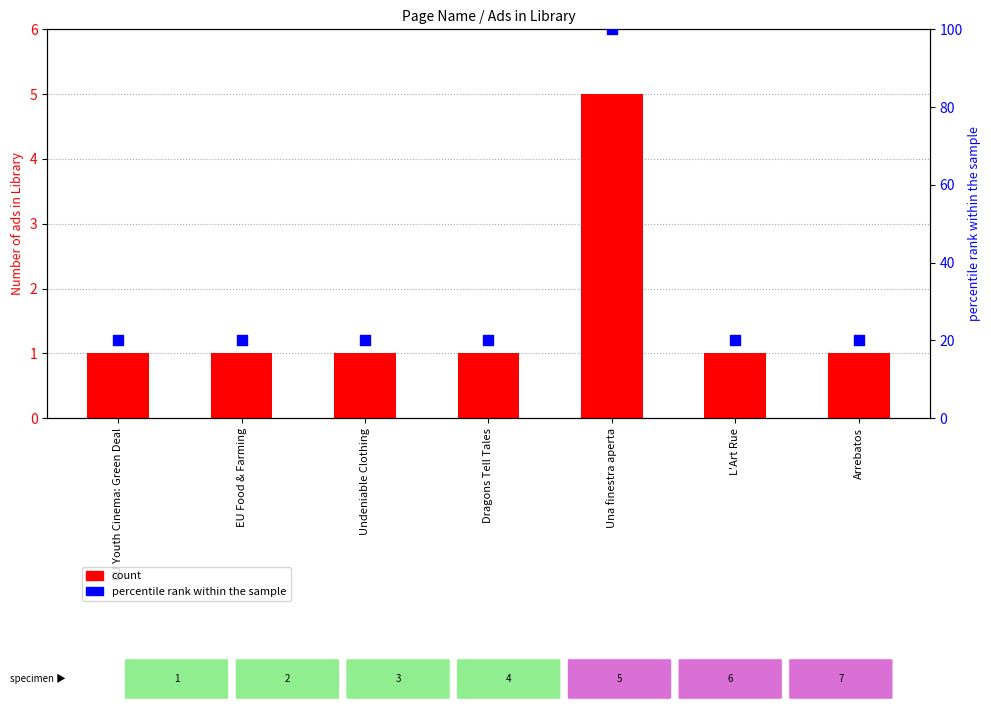

Which series reaches the minimum Y coordinate?

Number of ads in Library